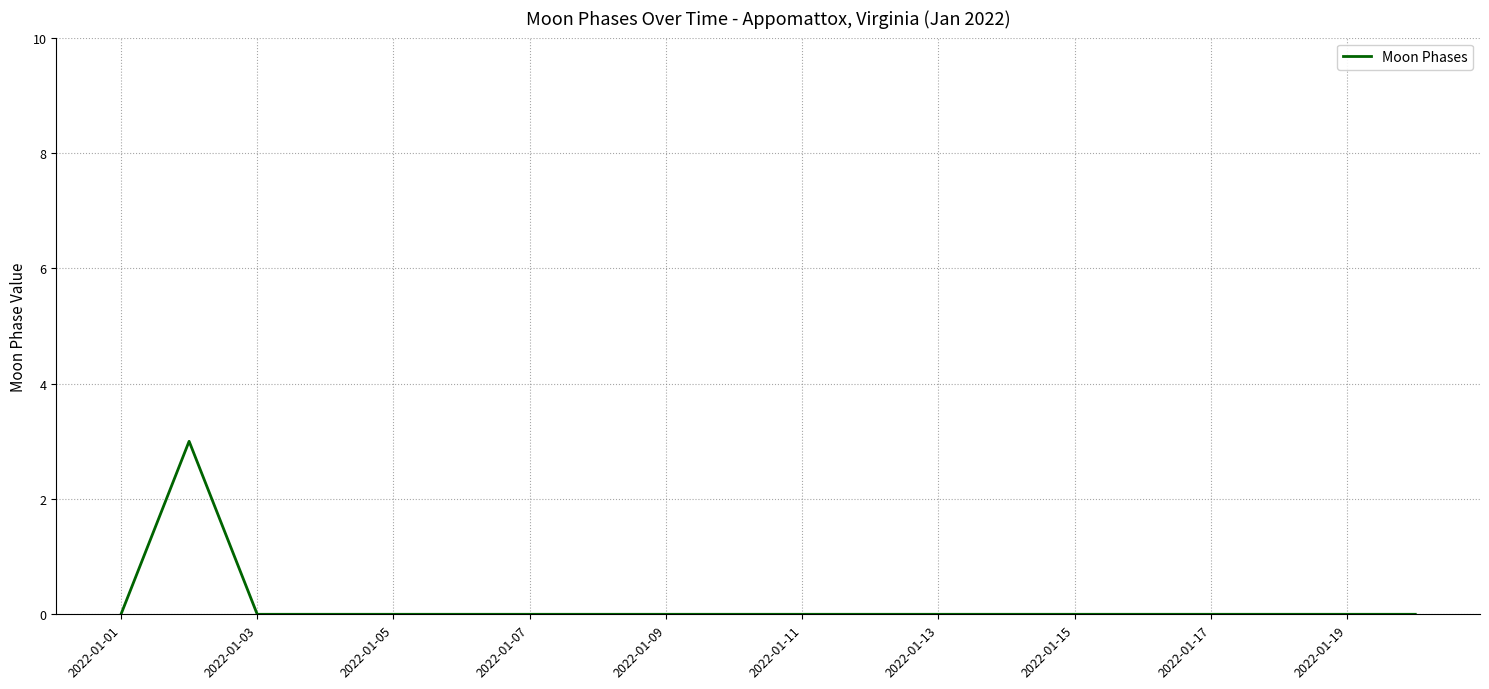

What is the greatest value displayed?

3